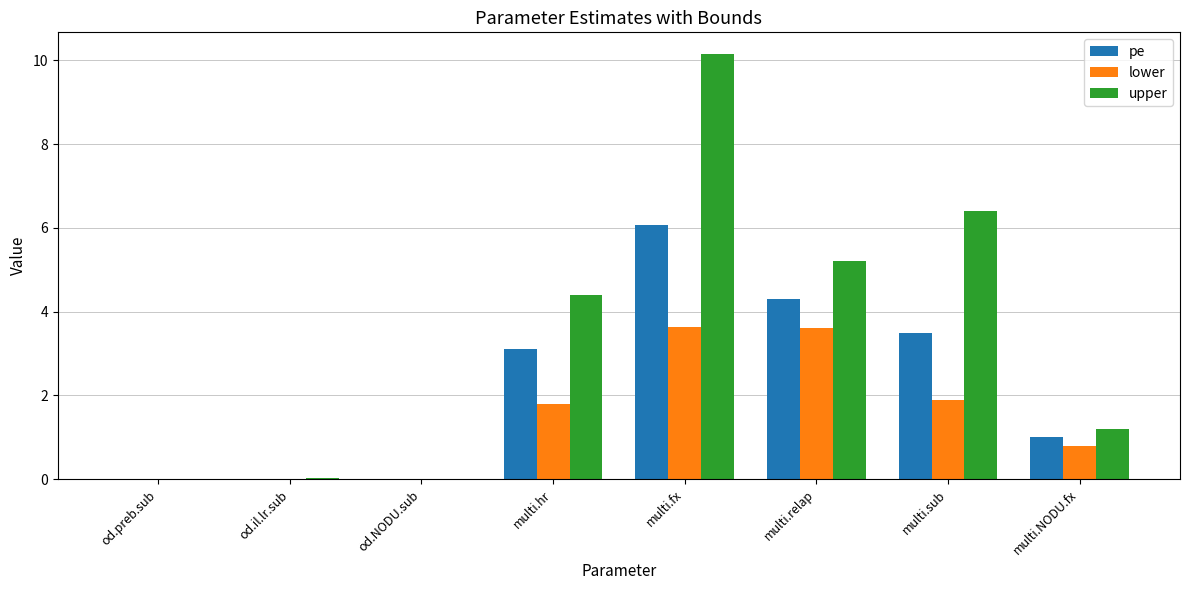

Which series changed the most between od.il.lr.sub and multi.relap?

upper